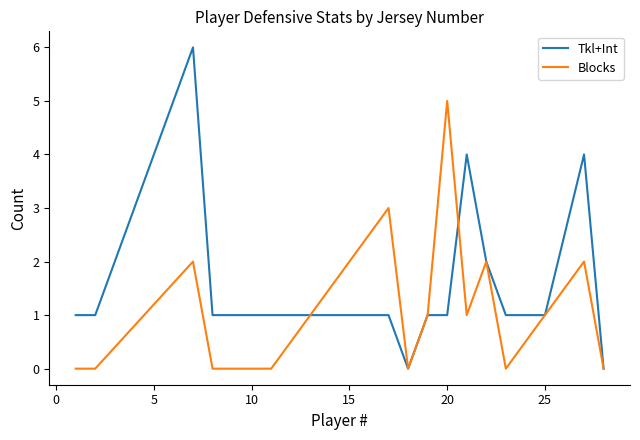

How many lines are shown in the chart?

2